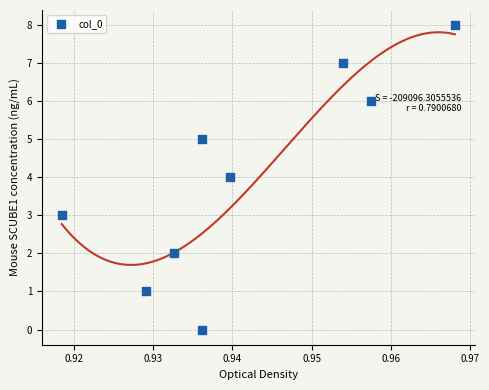

What is the range of Y values (max minus min)?

8